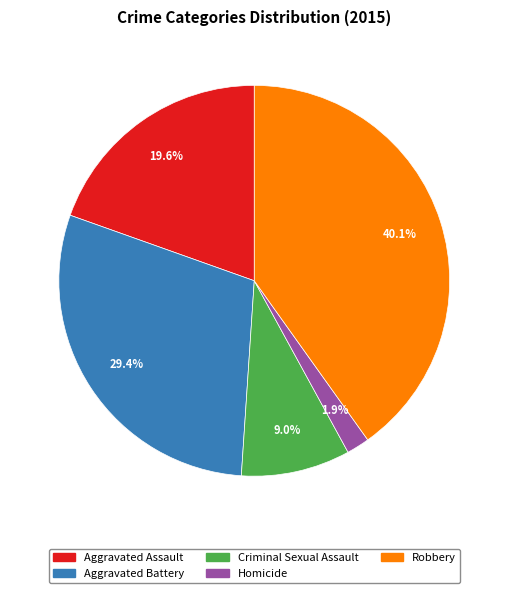

Is it true that Homicide is 2% of the pie?

True